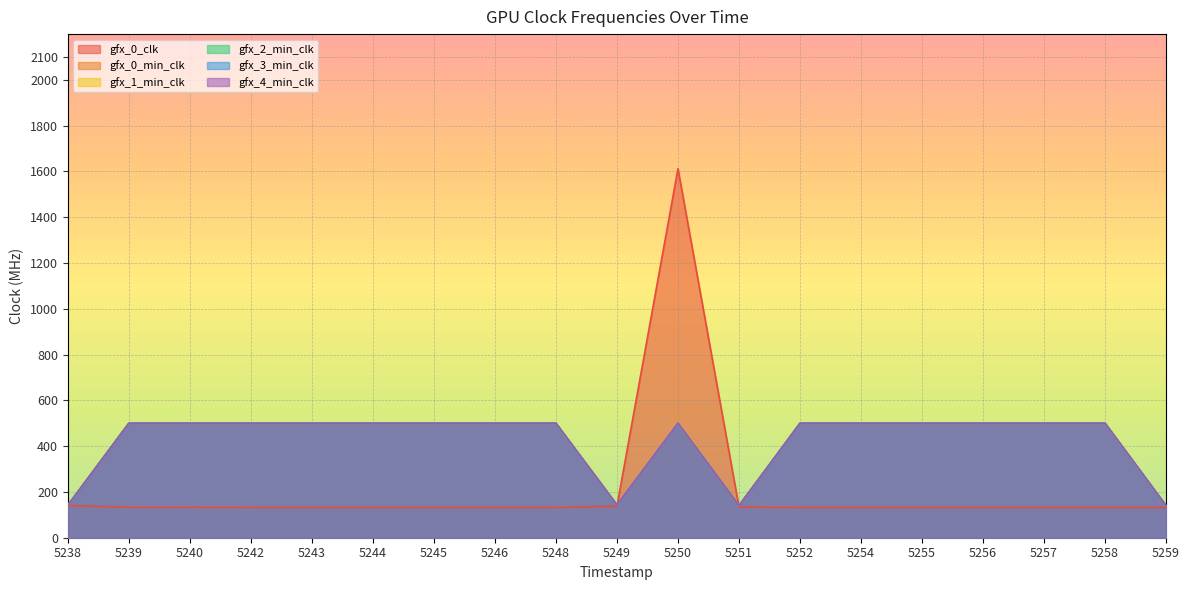

Is the value of gfx_2_min_clk at 1743775245 greater than the value of gfx_0_clk at 1743775244?

Yes